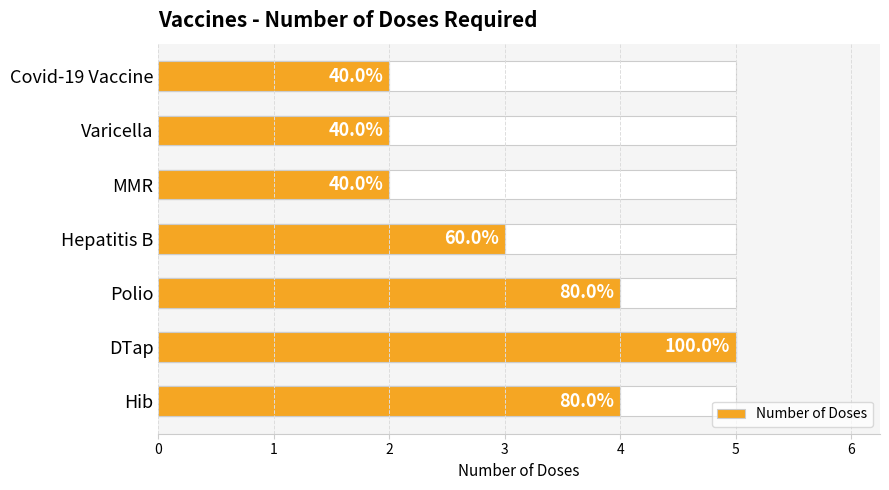

Count the number of values greater than 3.

3